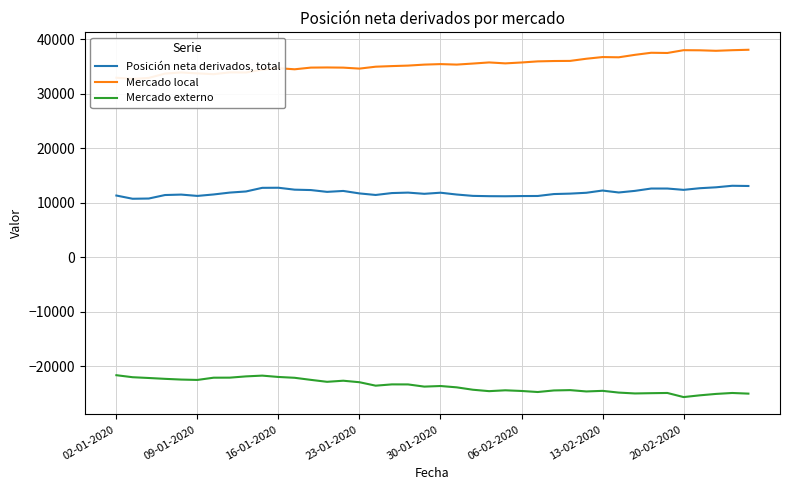

What is the minimum value for Posición neta derivados, total?

10764